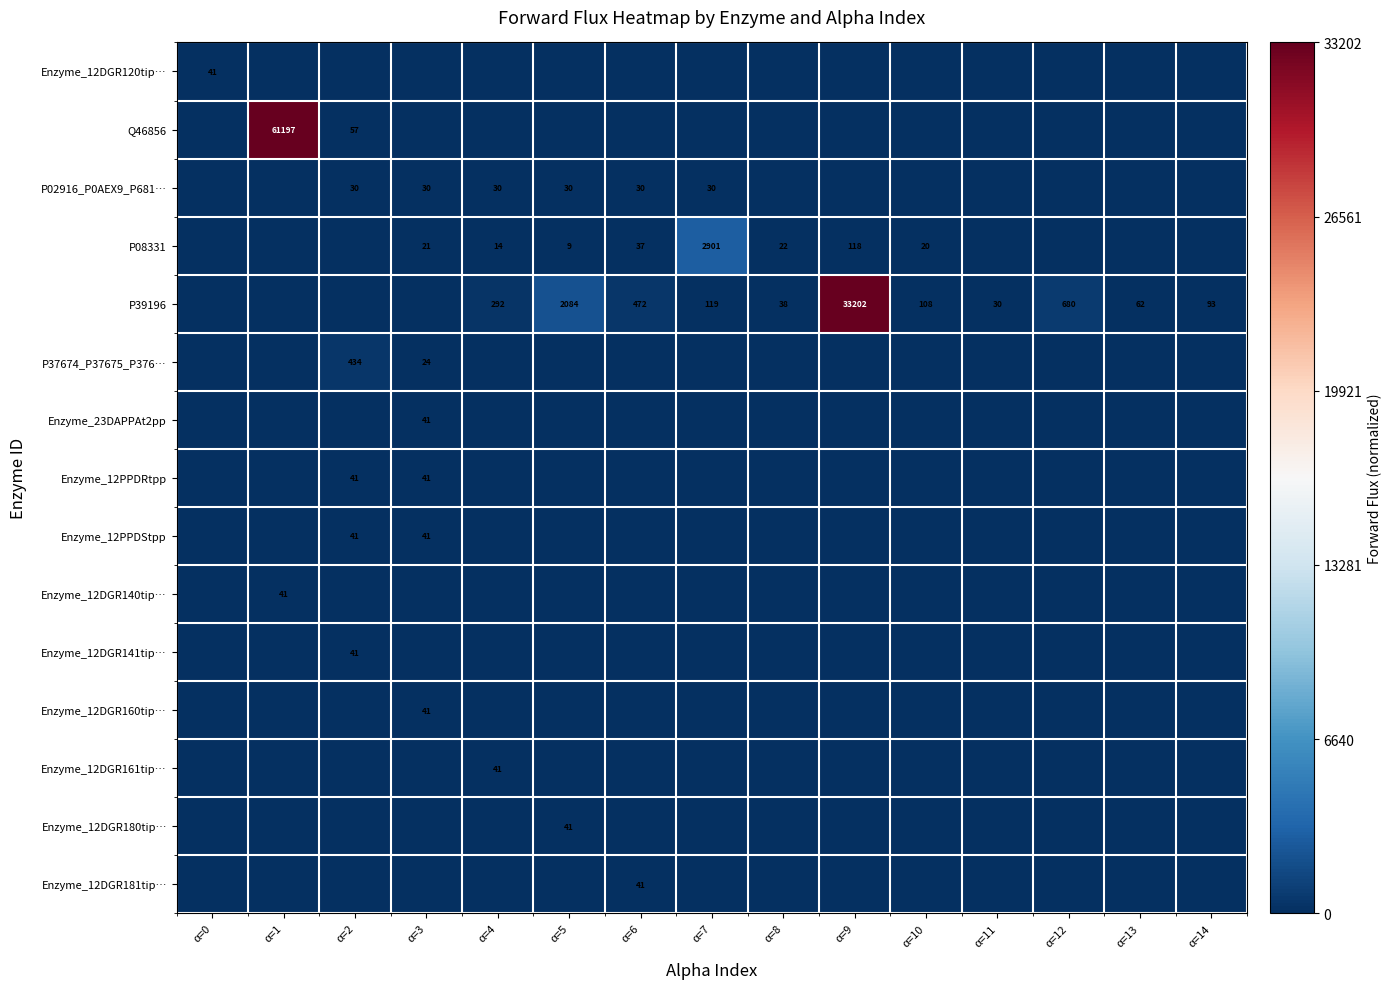

Between α=12 and α=8, which is larger?

α=12